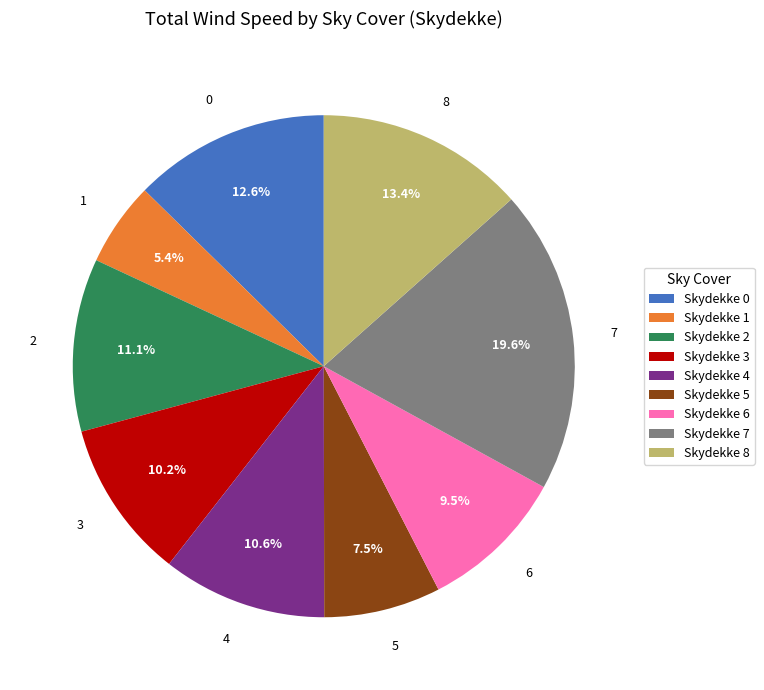

How many slices are in this pie chart?

9